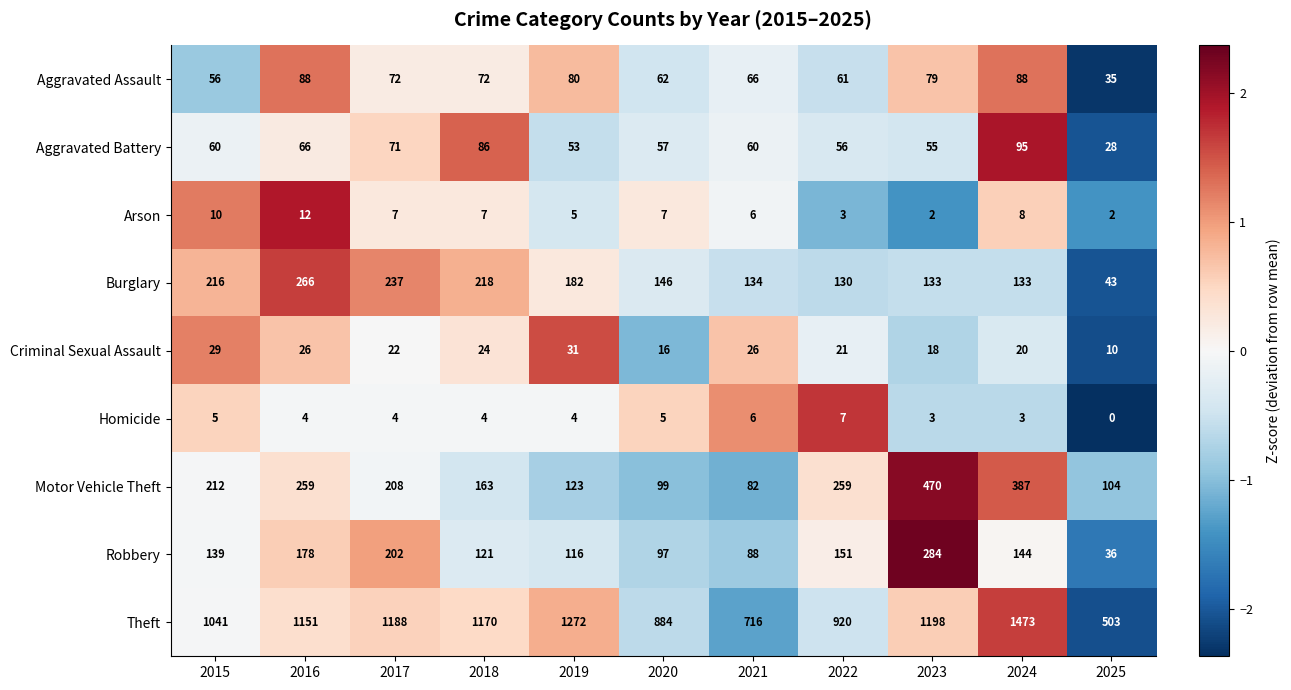

At how many categories does at least one series exceed 1?

11